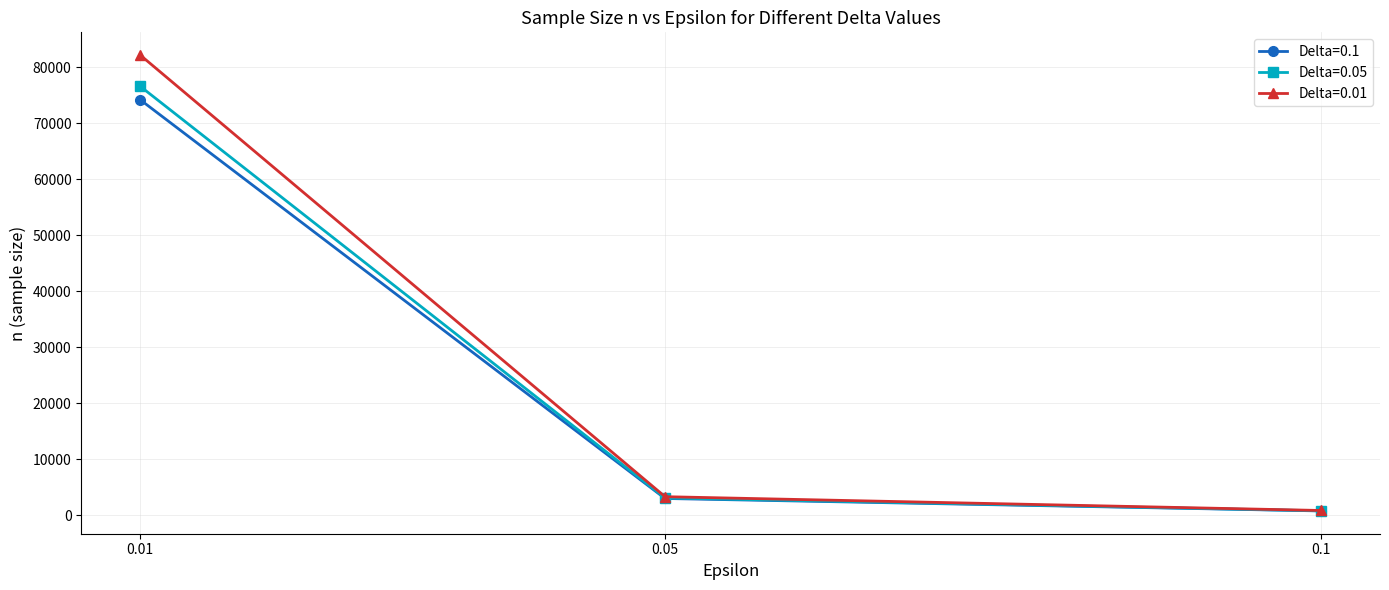

Which category has the highest value in the Delta=0.01 series?

0.01